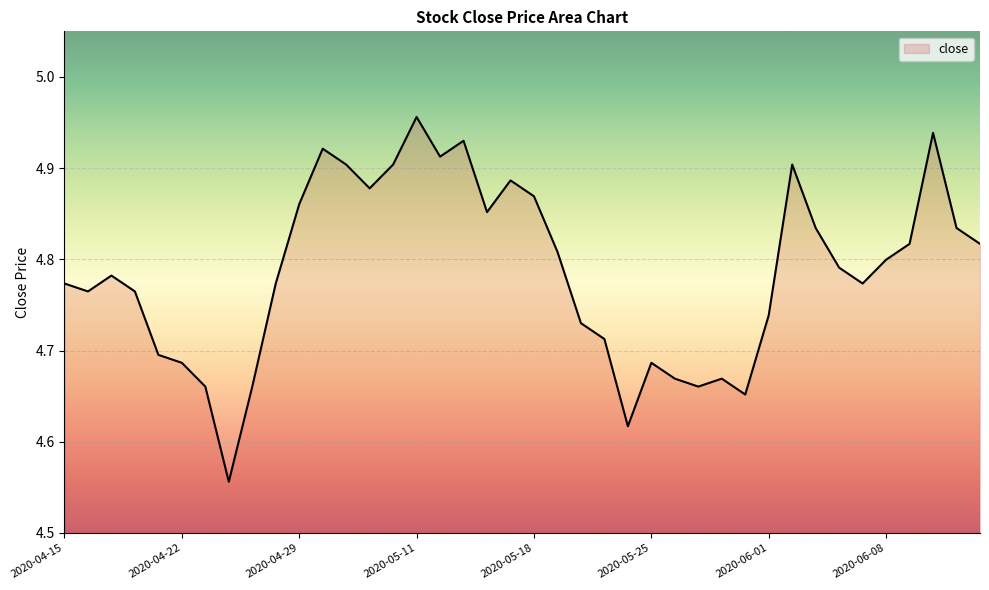

What is the difference between the maximum and minimum values?

0.4